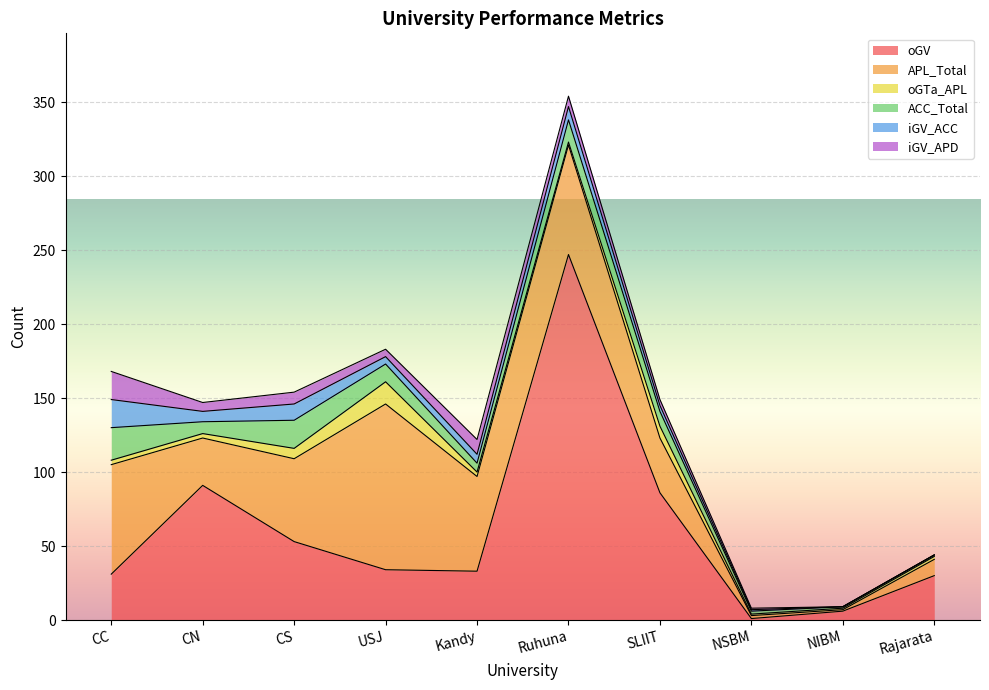

Does the chart display data point markers on the line(s)?

No